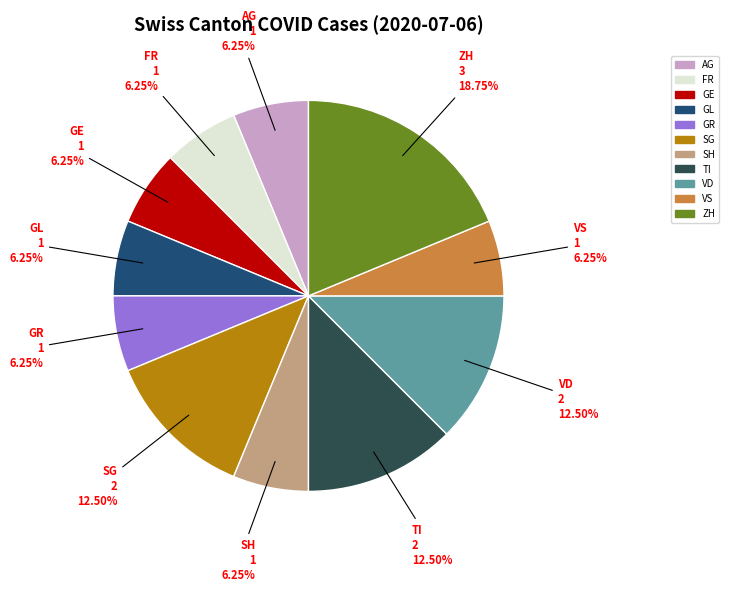

Is there a majority slice in this chart?

No